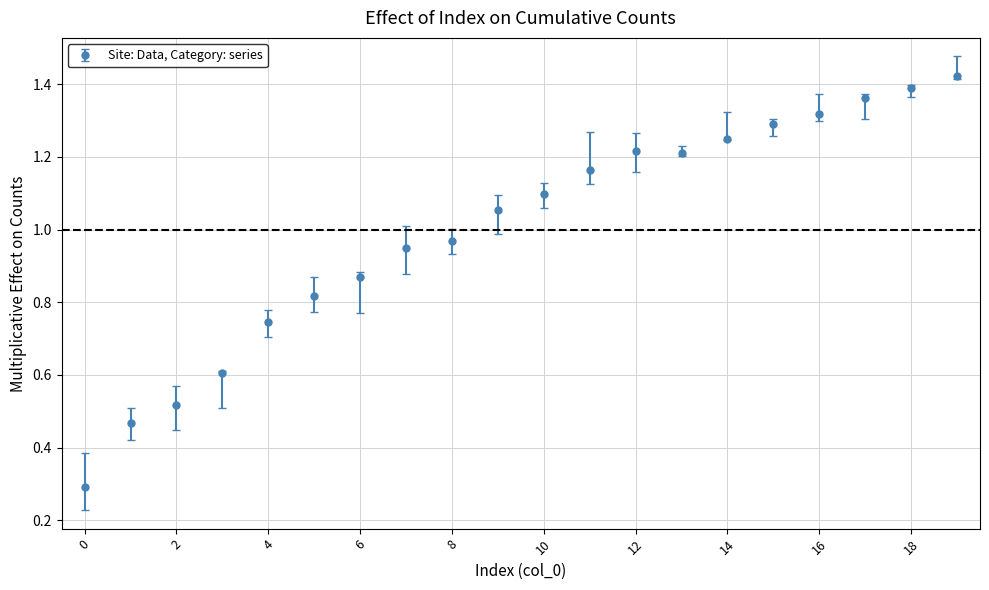

What is the sum of all values?

20.0